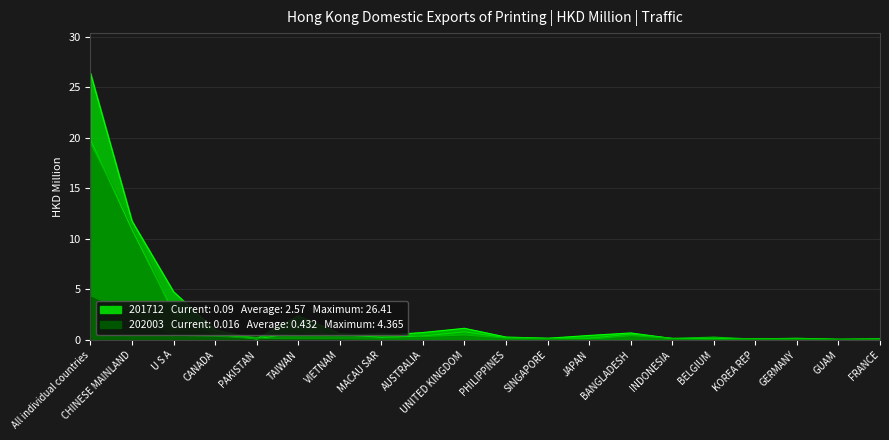

The value of 201712 at FRANCE is 0.0. True or false?

False